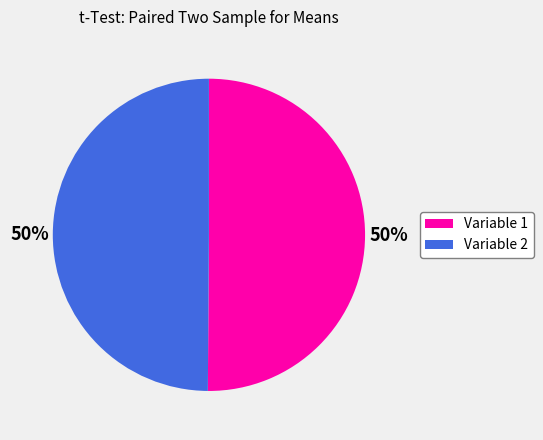

How many slices are in this pie chart?

2